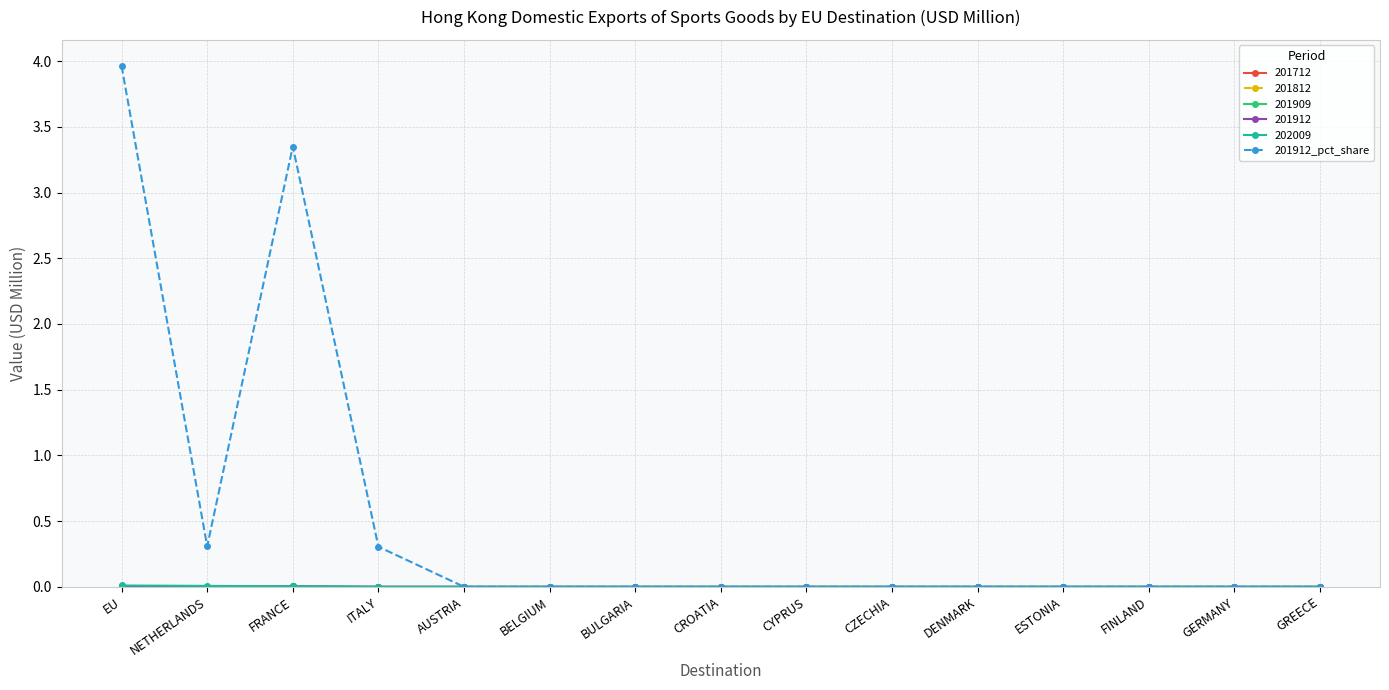

What is the label of the 5th point from the left?

AUSTRIA